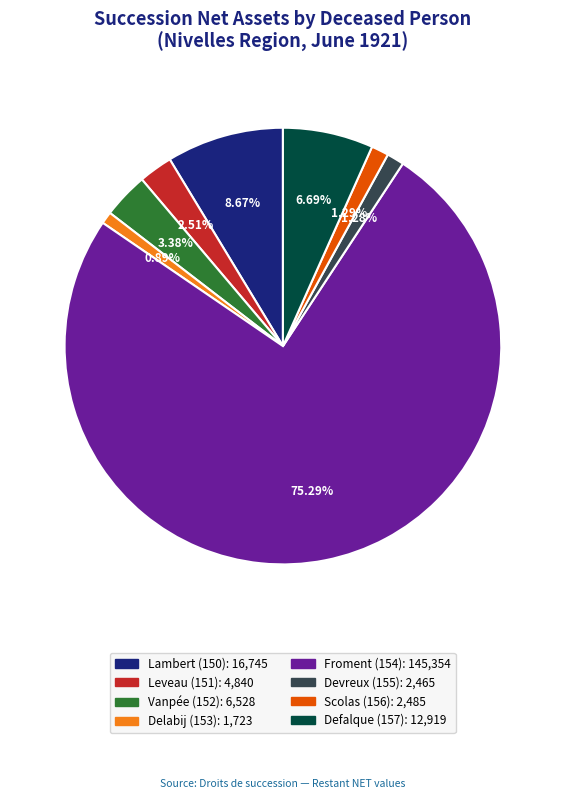

Which slice is the largest?

Froment (154)